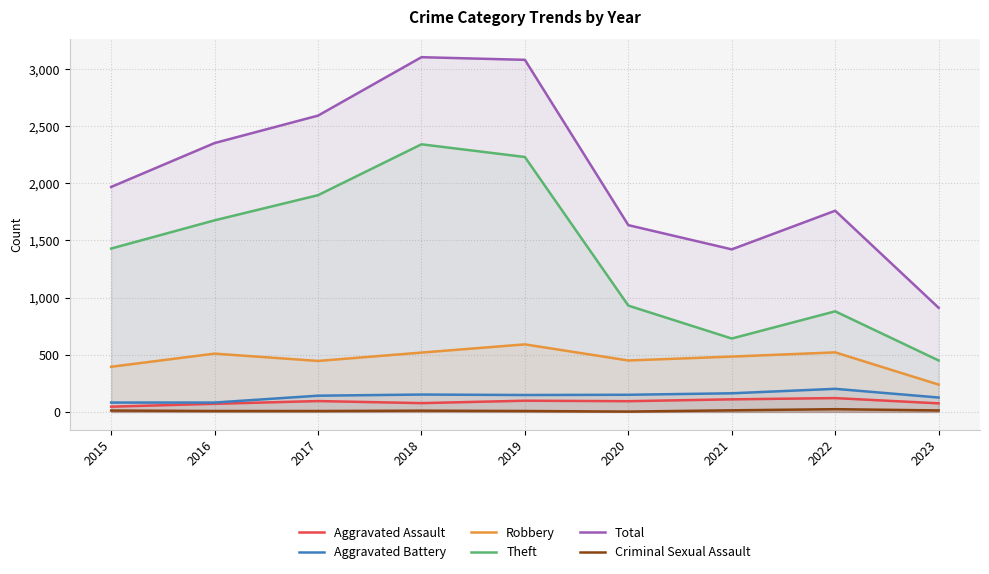

What is the difference between the highest and lowest values at 2023?

898